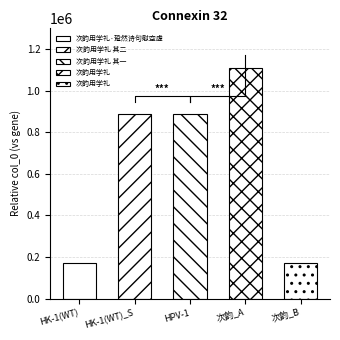

List the labels in order of value, largest first.

次韵用学礼, 次韵用学礼 其一, 次韵用学礼 其二, 次韵用学礼·跫然诗句慰空虚, 次韵用学礼